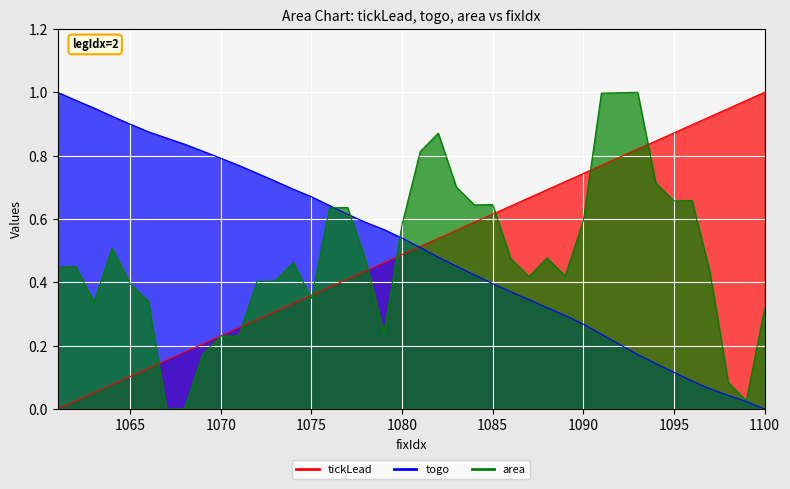

Which series has the widest spread of values?

tickLead